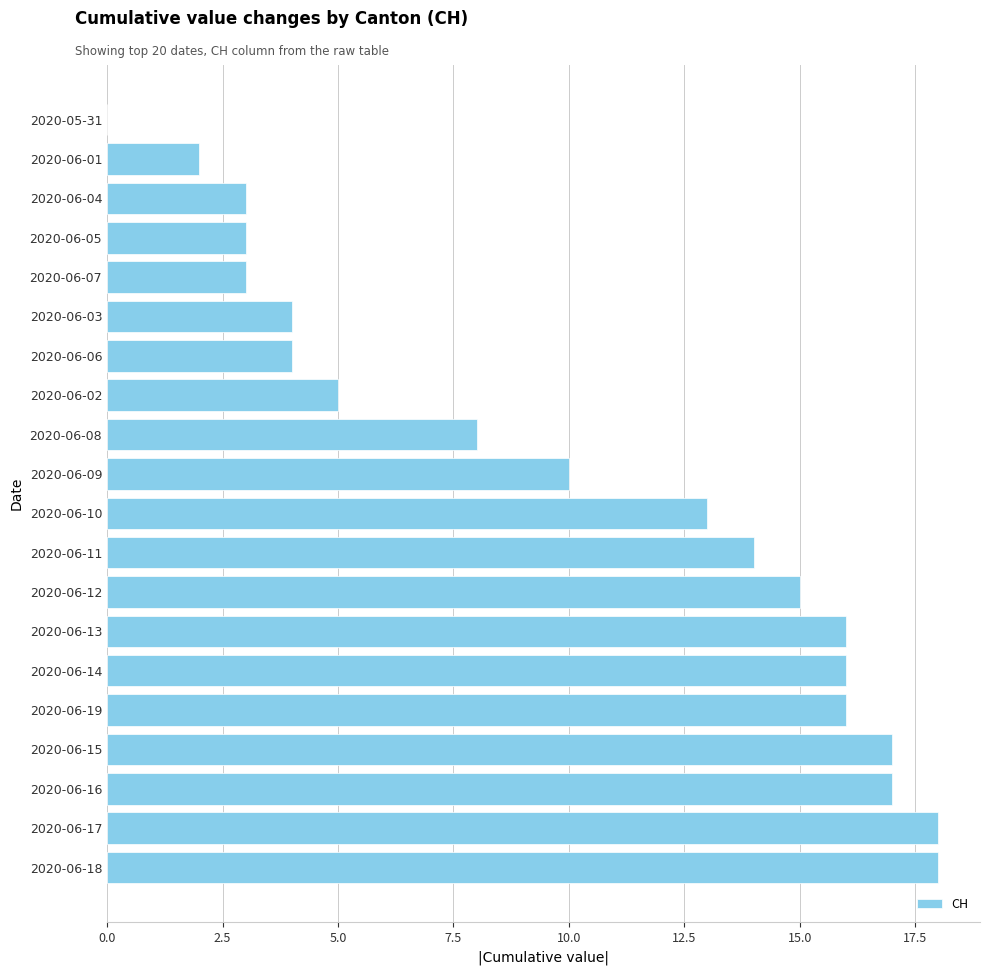

What is the greatest value displayed?

18